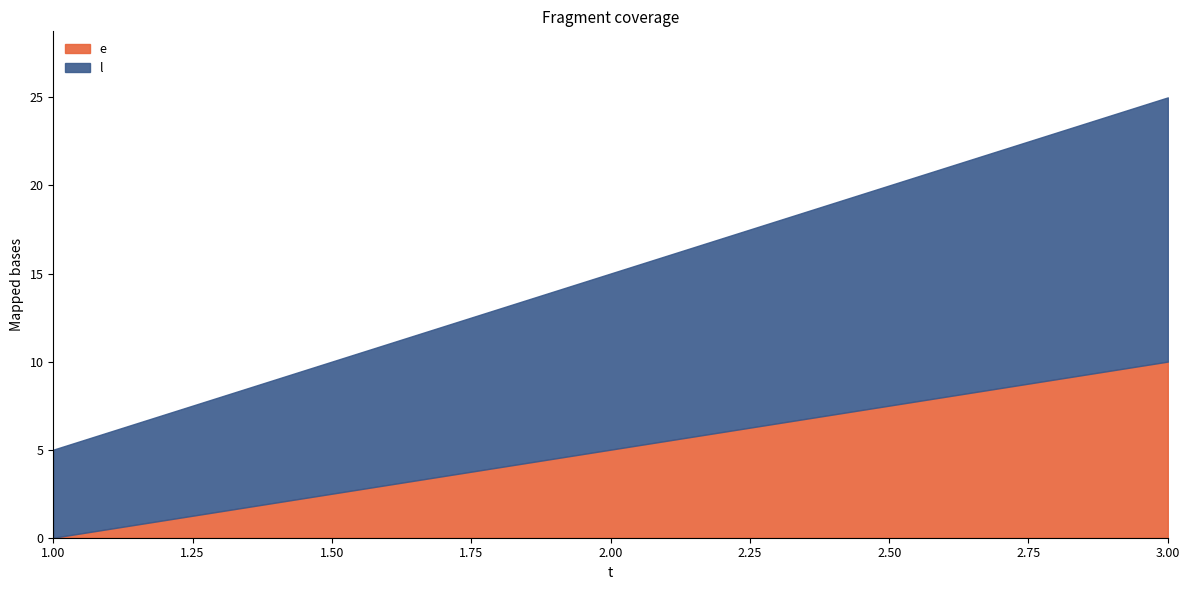

The e series shows 10 at 3. True or false?

True